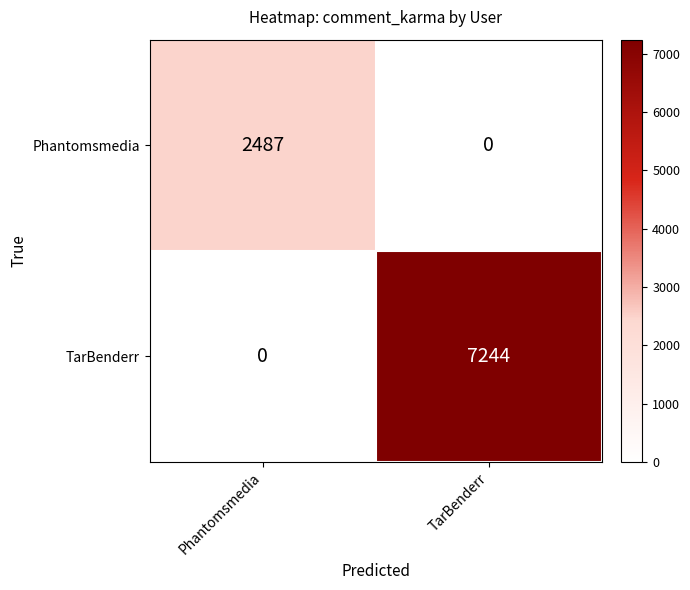

Which series has the largest total across all categories?

TarBenderr